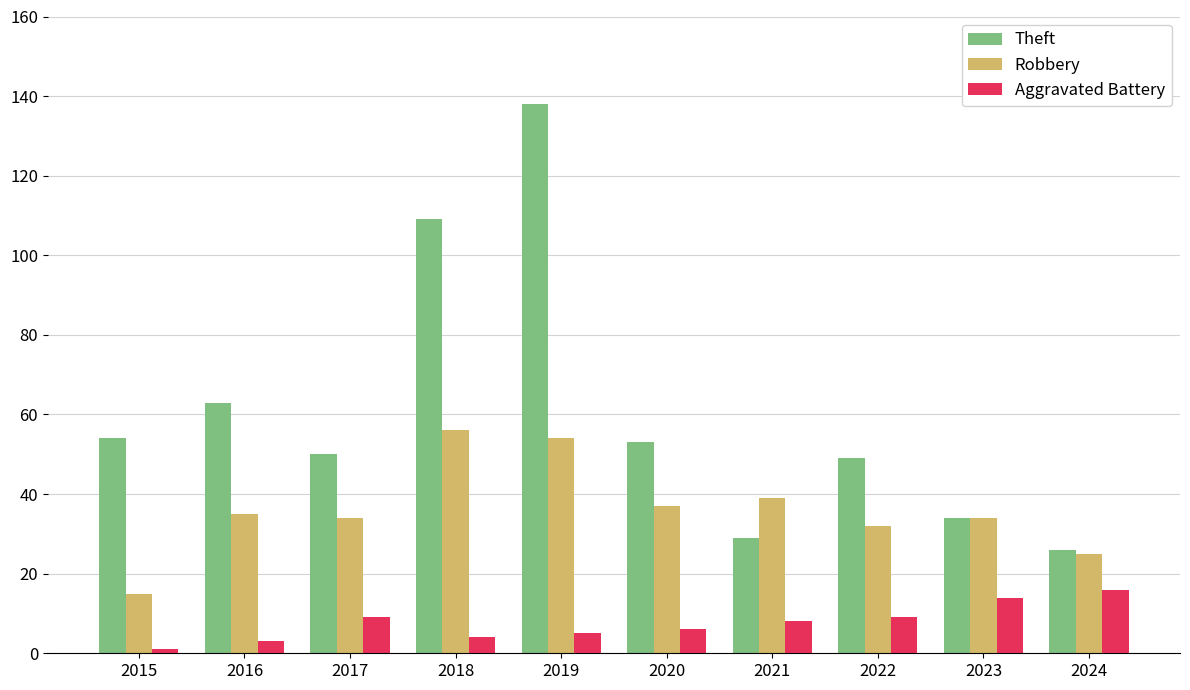

Which series changed the most between 2018 and 2019?

Theft